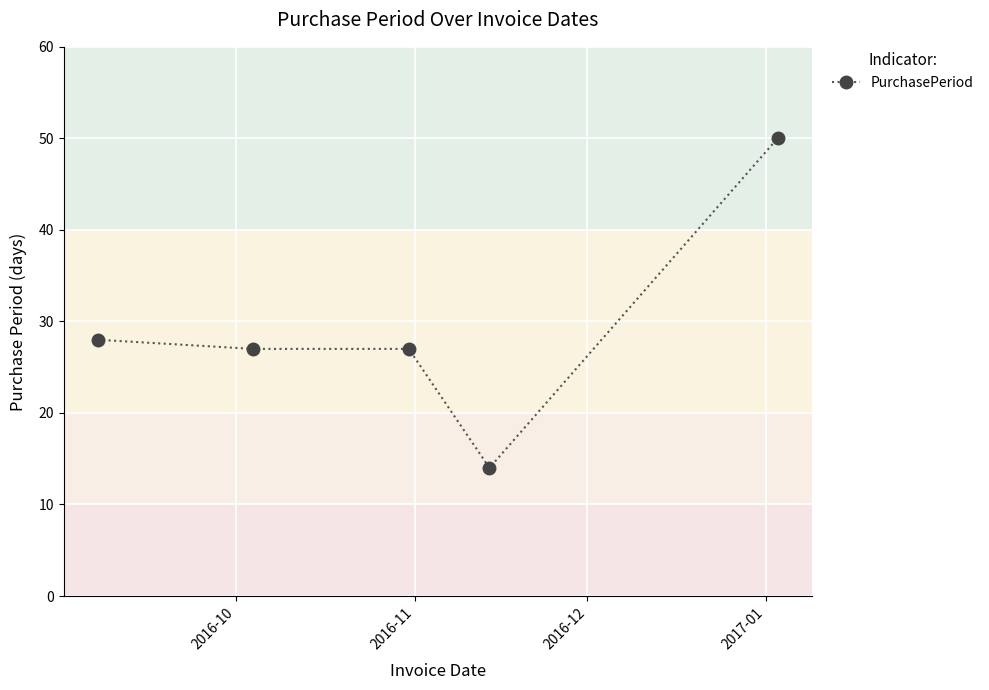

What is the greatest value displayed?

50